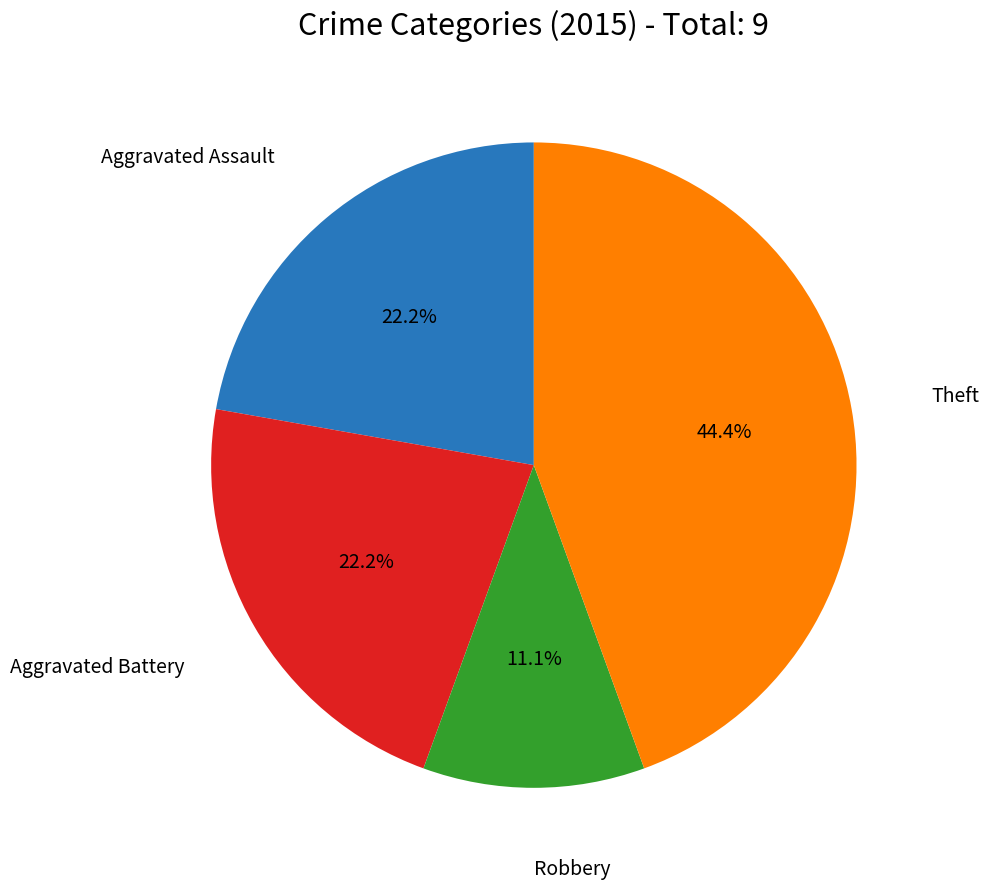

How many segments does this pie chart have?

4